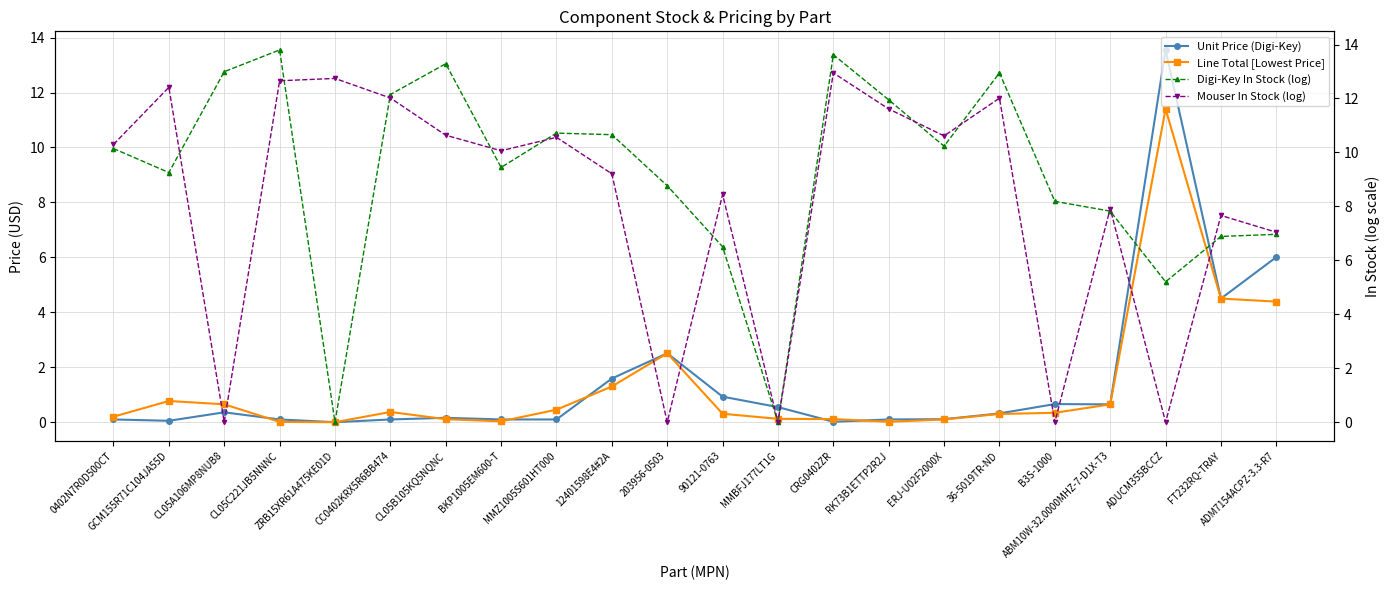

Which category has the highest value in the Unit Price (Digi-Key) series?

ADUCM355BCCZ